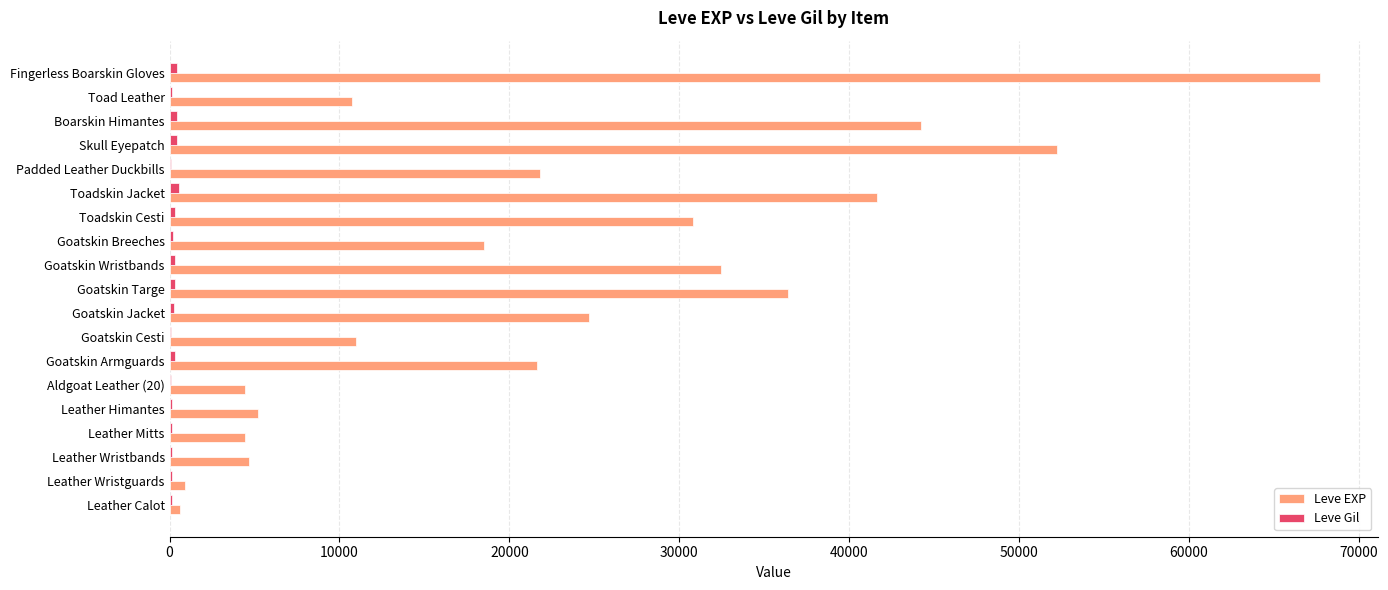

The Leve EXP series shows 26257 at Goatskin Breeches. True or false?

False